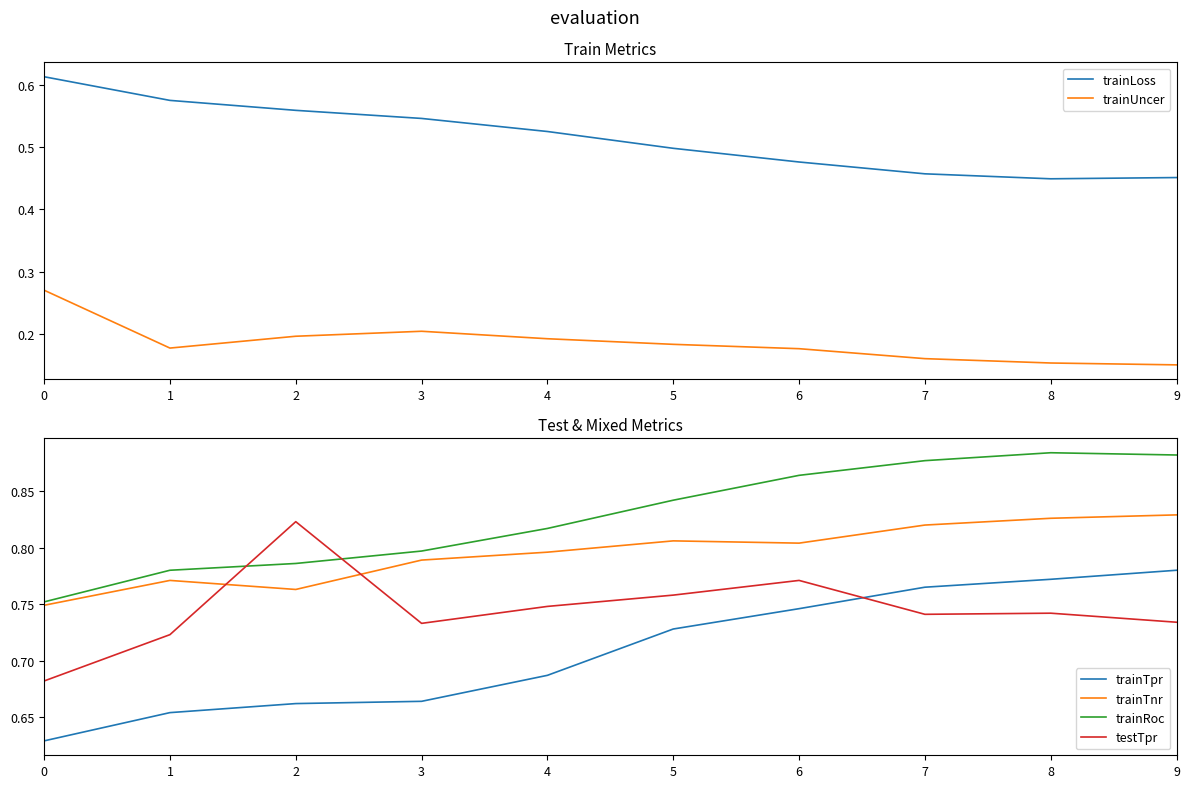

Reading left to right, extract all data points from this chart.

trainLoss: 0=0.6	1=0.6	2=0.6	3=0.5	4=0.5	5=0.5	6=0.5	7=0.5	8=0.4	9=0.5
trainUncer: 0=0.3	1=0.2	2=0.2	3=0.2	4=0.2	5=0.2	6=0.2	7=0.2	8=0.2	9=0.1
trainTpr: 0=0.6	1=0.7	2=0.7	3=0.7	4=0.7	5=0.7	6=0.7	7=0.8	8=0.8	9=0.8
trainTnr: 0=0.7	1=0.8	2=0.8	3=0.8	4=0.8	5=0.8	6=0.8	7=0.8	8=0.8	9=0.8
trainRoc: 0=0.8	1=0.8	2=0.8	3=0.8	4=0.8	5=0.8	6=0.9	7=0.9	8=0.9	9=0.9
testTpr: 0=0.7	1=0.7	2=0.8	3=0.7	4=0.7	5=0.8	6=0.8	7=0.7	8=0.7	9=0.7